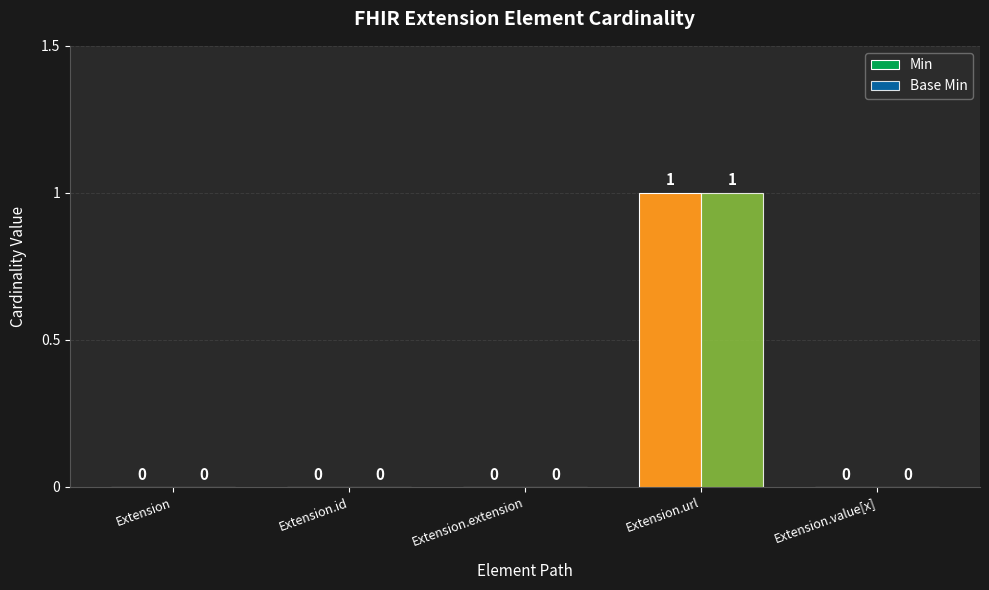

Which series has the largest total across all categories?

Min